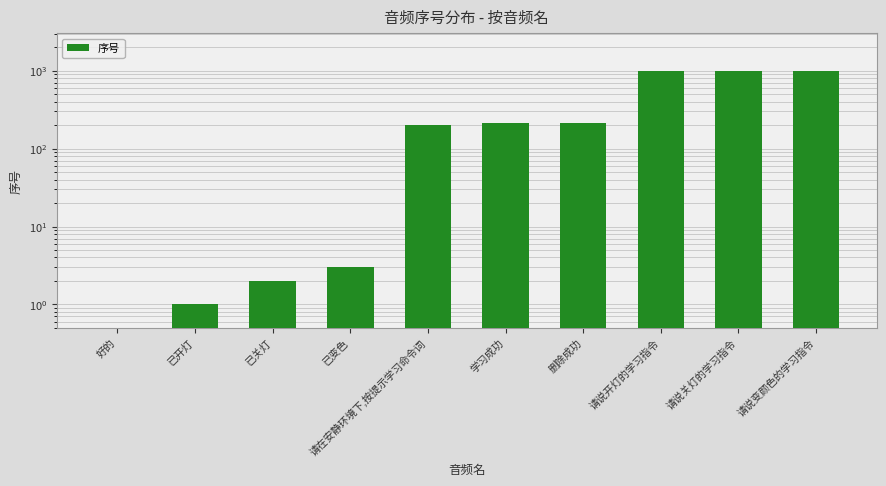

What is the difference between the values at 请说关灯的学习指令 and 已变色?

999